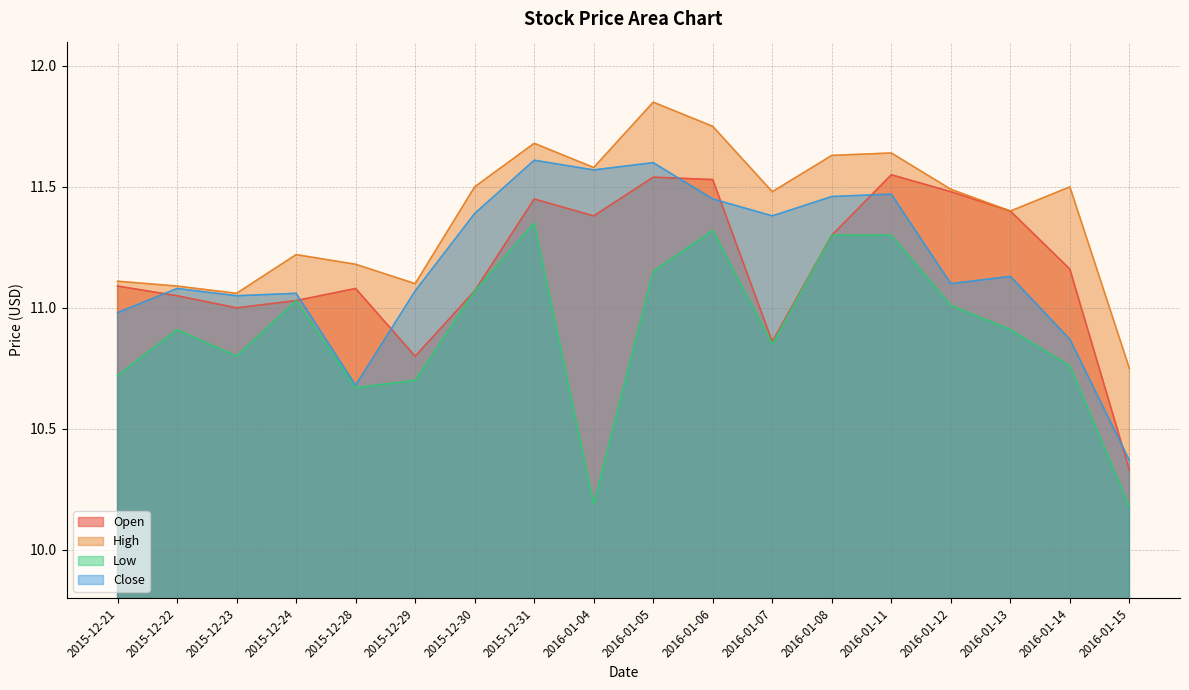

Which has a higher value, 2016-01-15 or 2016-01-11?

2016-01-11